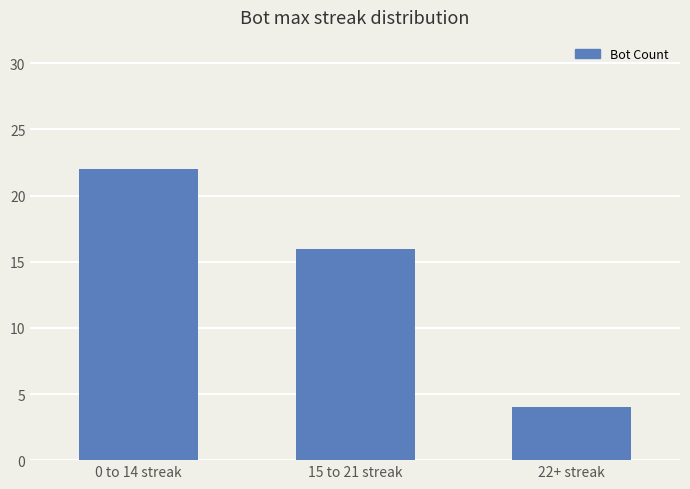

Reading left to right, what are all the values shown in this chart?

0 to 14 streak=22	15 to 21 streak=16	22+ streak=4